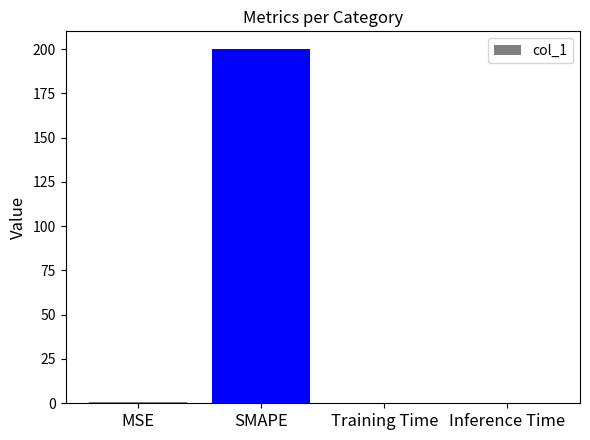

What is the sum of all values?

200.6